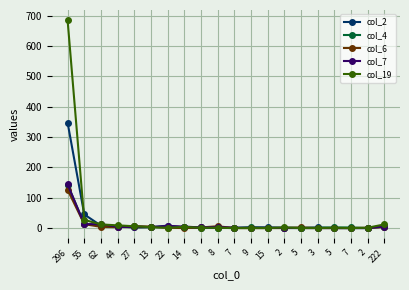

True or false: col_2 has a value of 4 at 222.

False